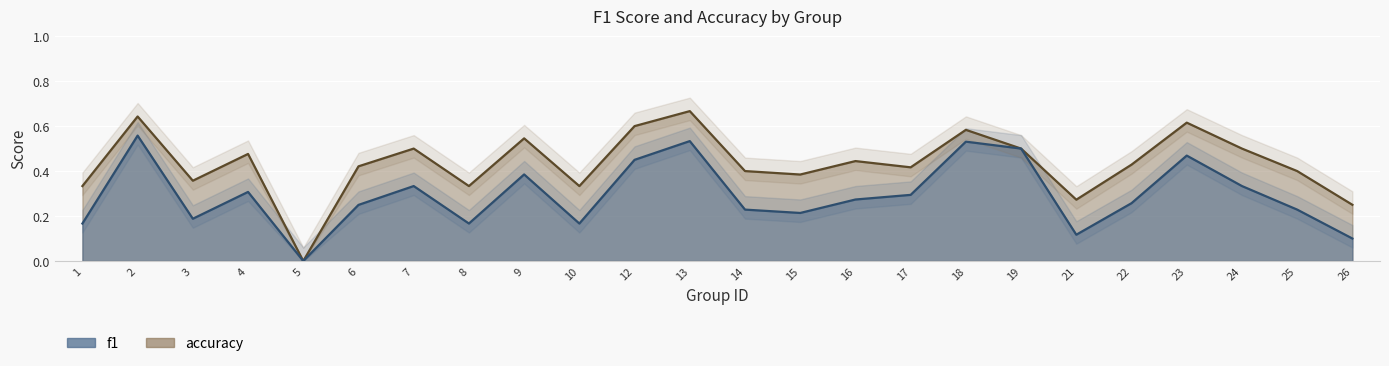

Is it true that accuracy equals 0.4 at 16?

True